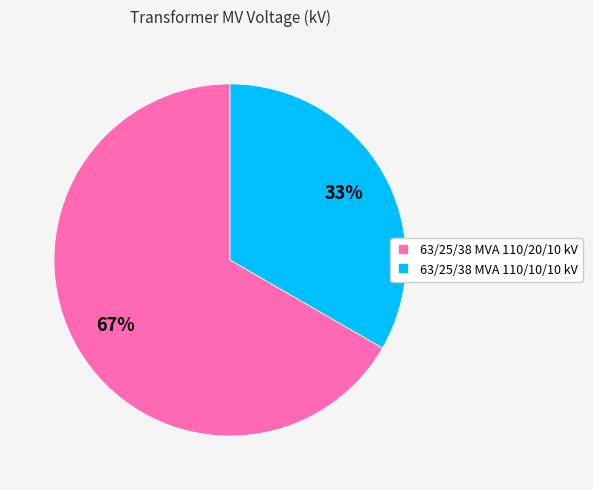

Which category has the smallest portion of the pie?

63/25/38 MVA 110/10/10 kV